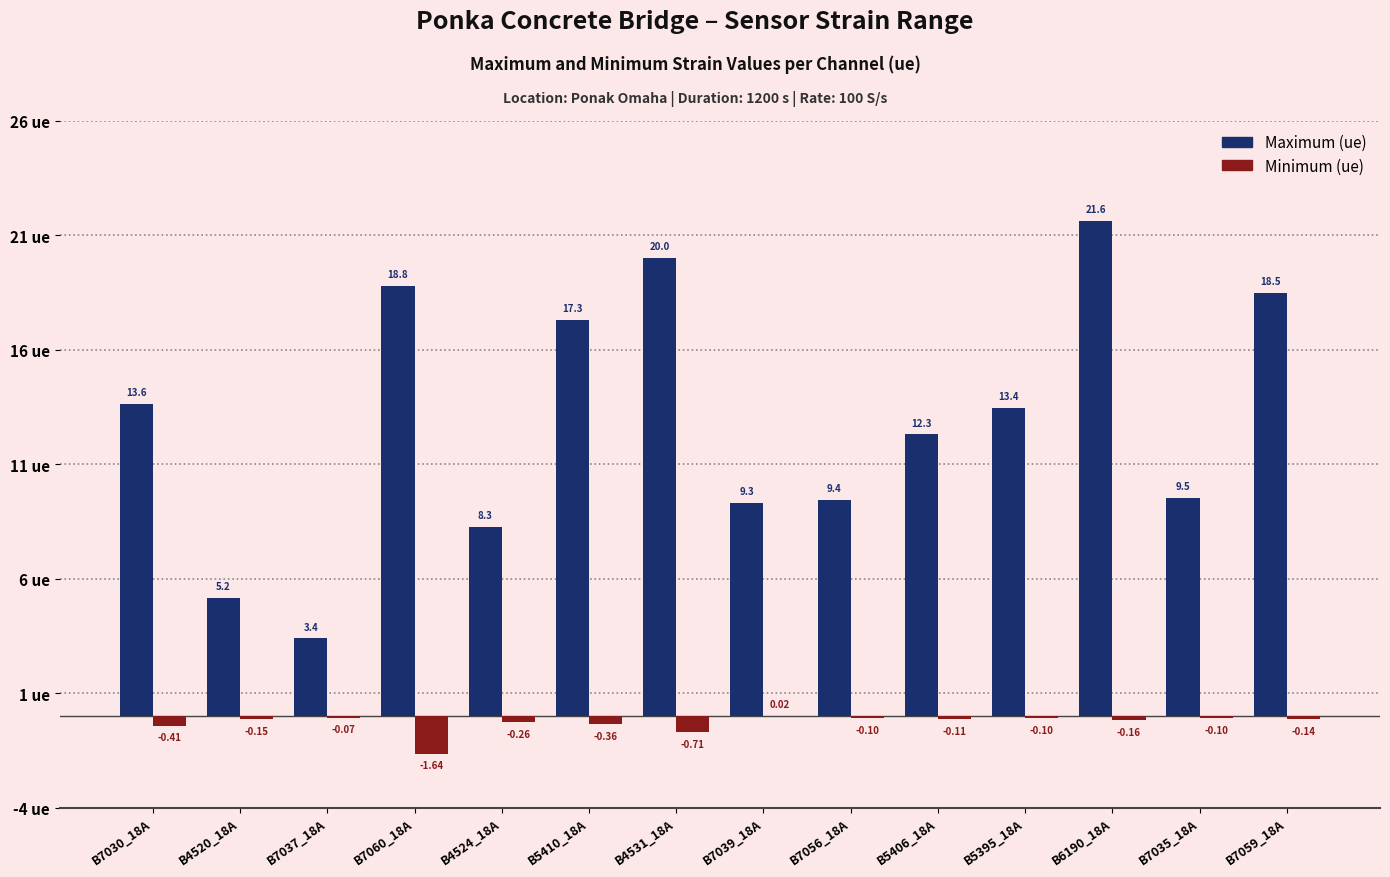

At which category is the sum across all series the highest?

B6190_18A